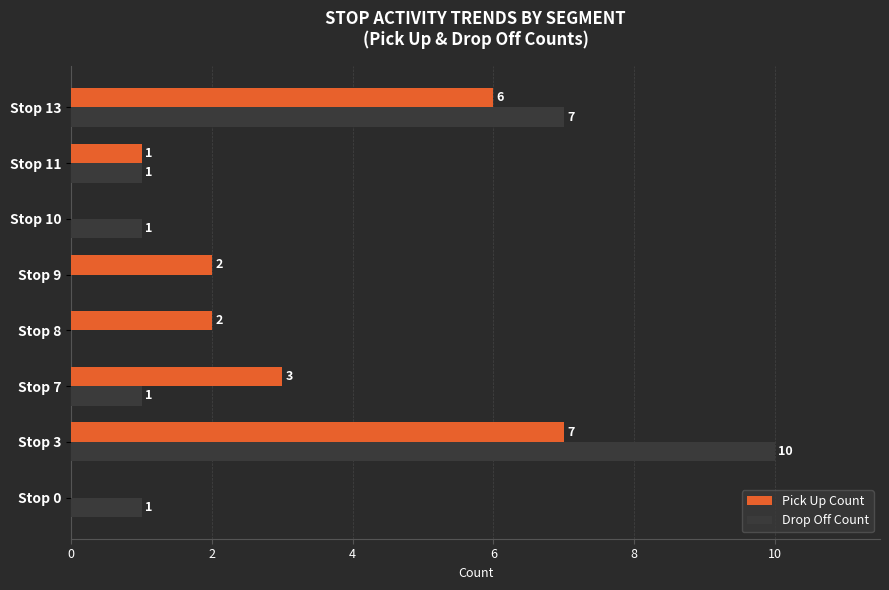

What is the sum of the Pick Up Count values at Stop 10 and Stop 7?

3